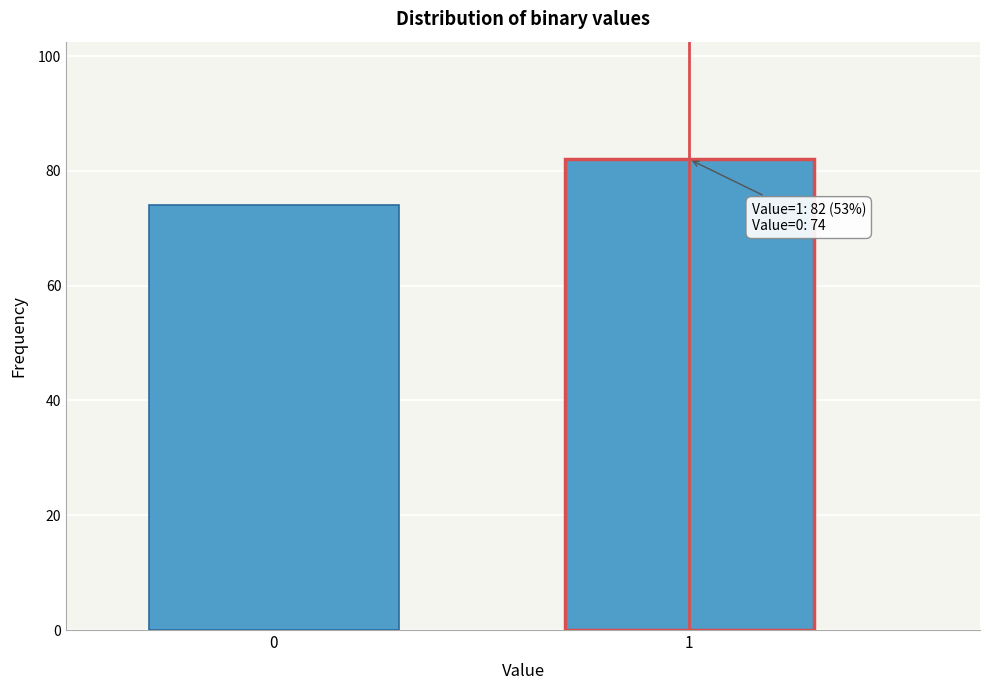

Reading right to left, extract all data points from this chart.

1=82	0=74